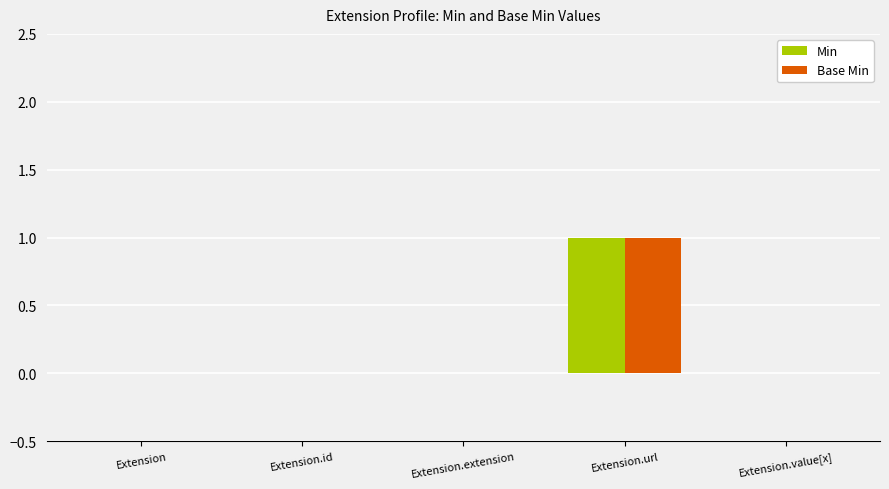

The value of Min at Extension is 0. True or false?

True